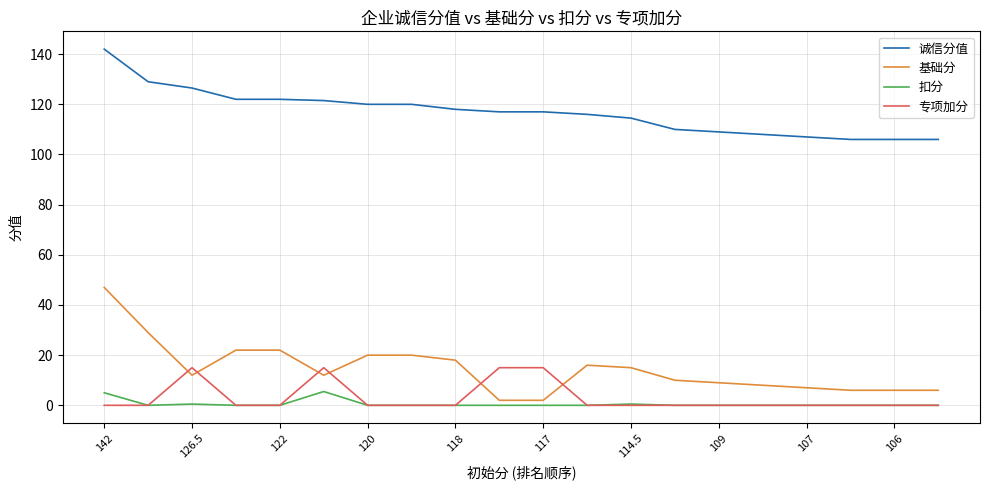

Which series has the largest range (max minus min)?

基础分